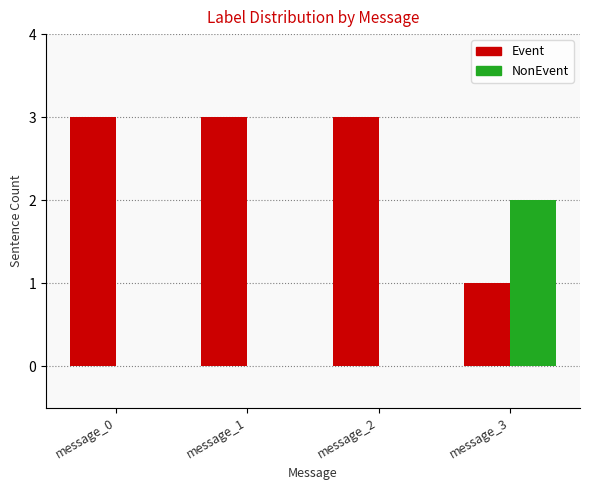

What is the difference between the Event values at message_1 and message_3?

2